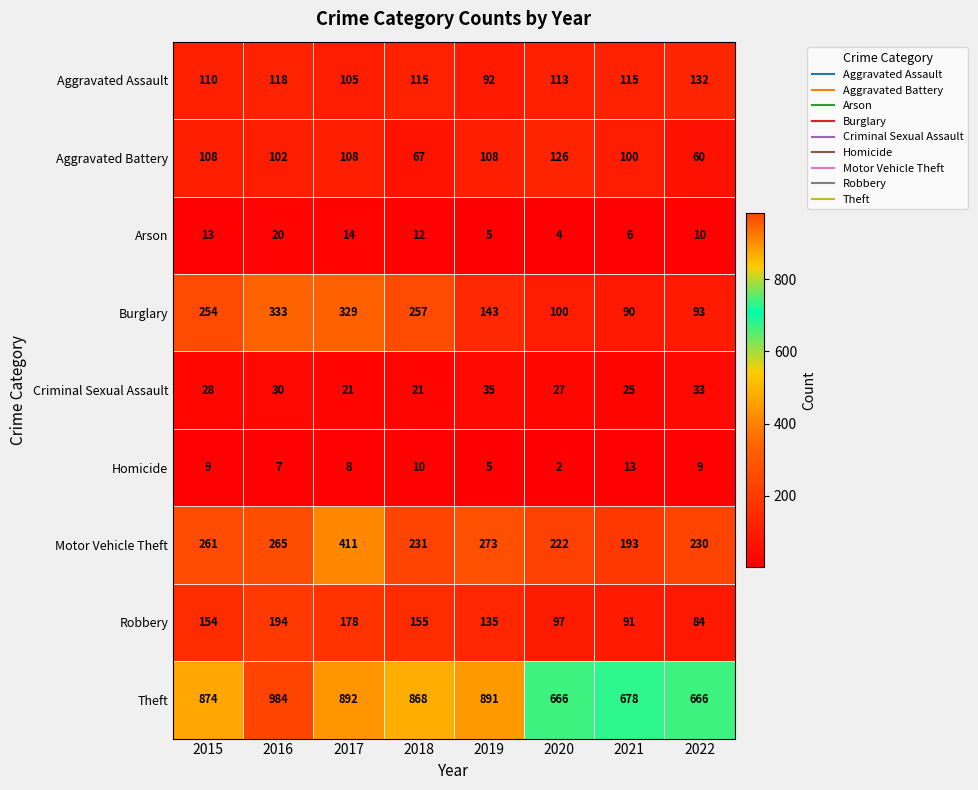

Which series has the largest total across all categories?

Theft